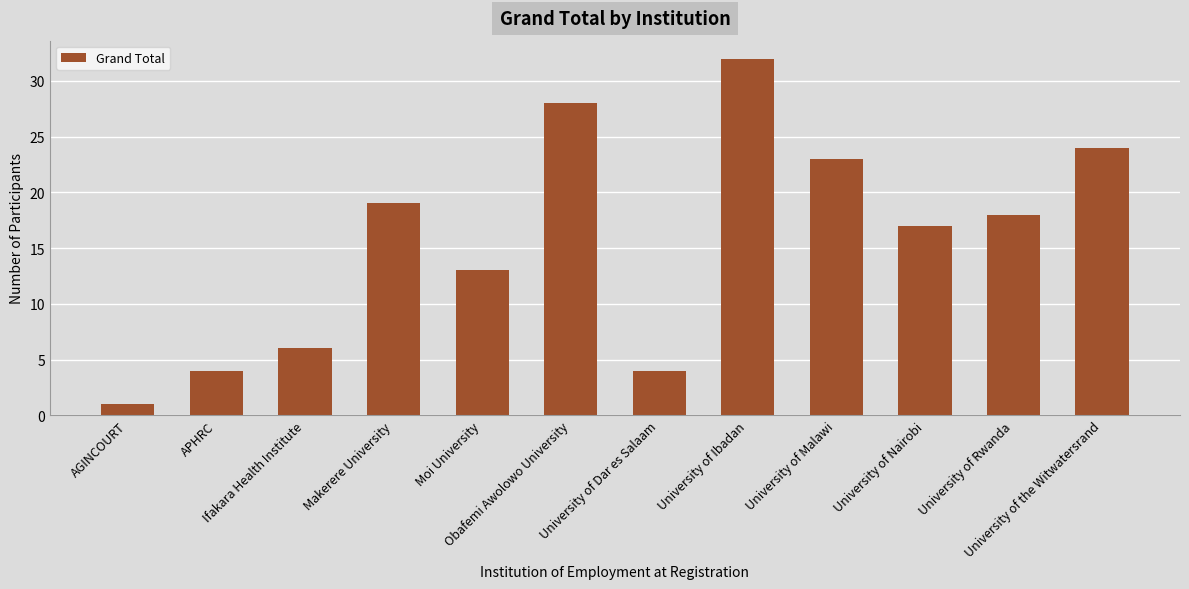

Are the bars horizontal?

No